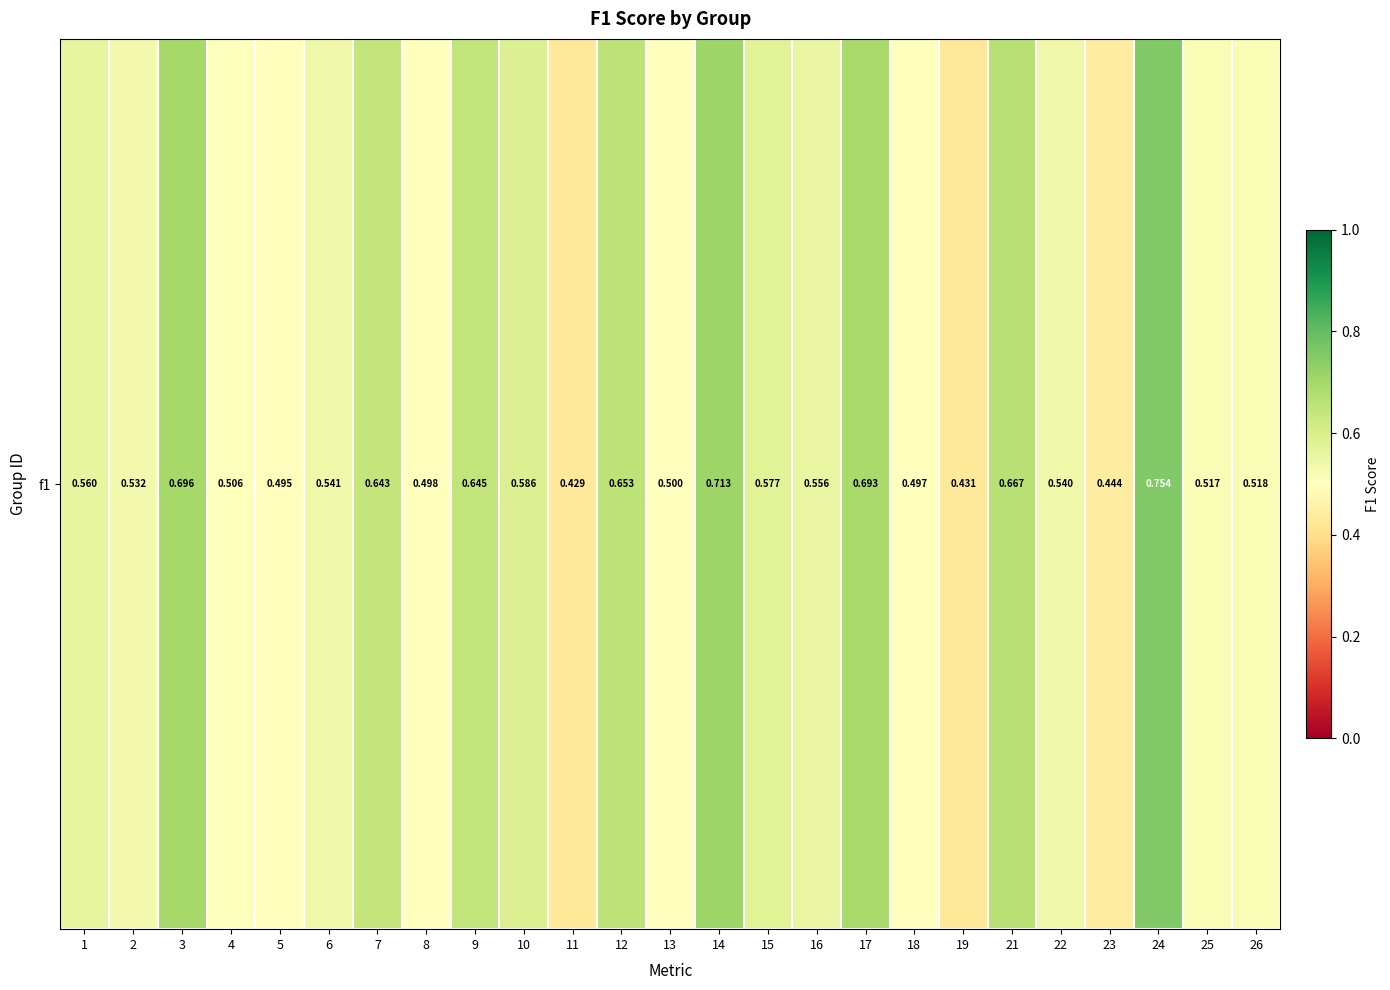

How many data points does each series have?

25